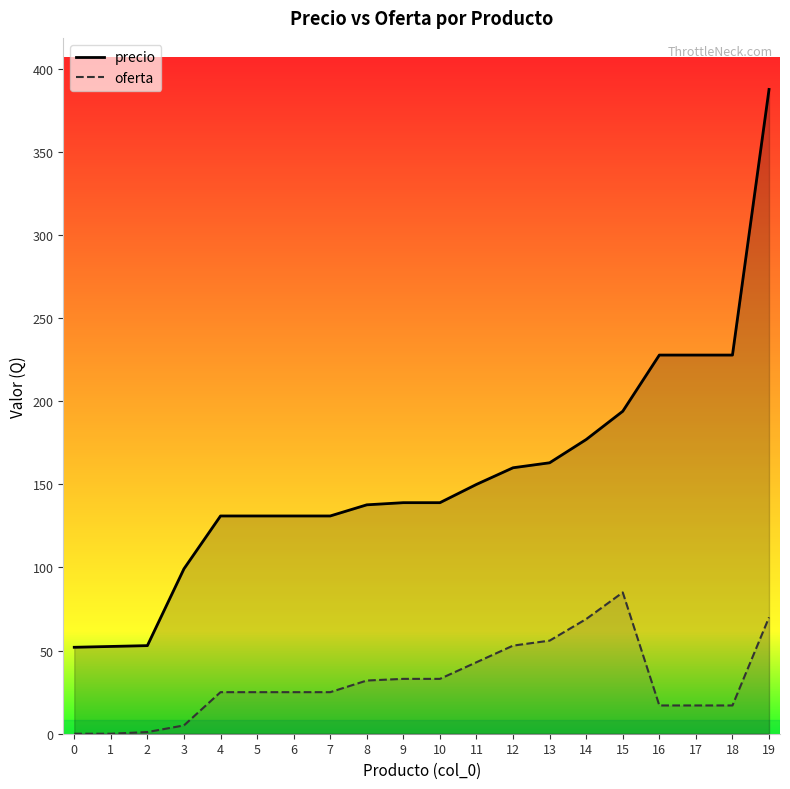

At 16, list the series in order from smallest to largest.

oferta, precio